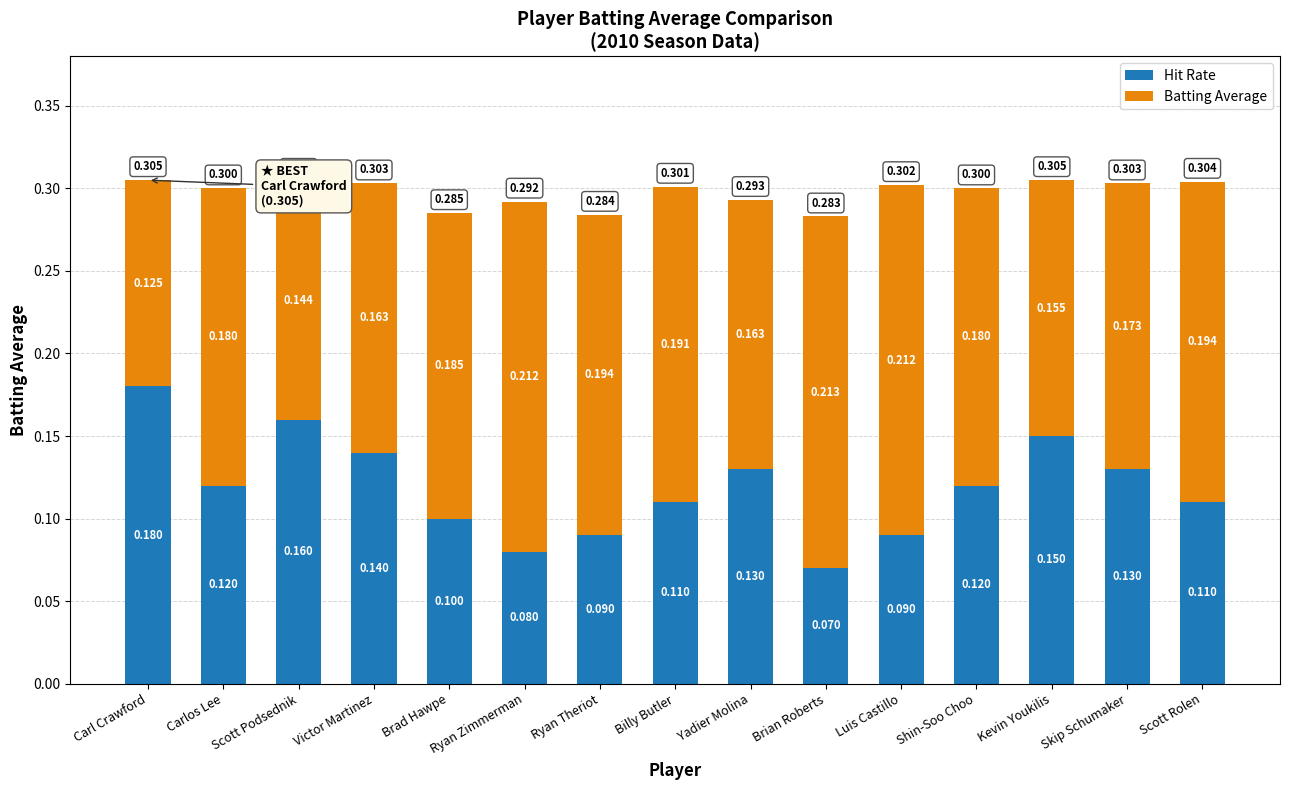

At which label is Hit Rate closest to 0?

Brian Roberts